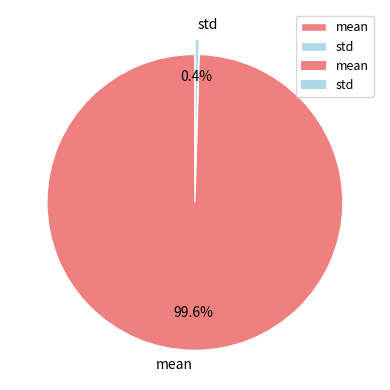

Which slice represents more than half of the pie?

mean